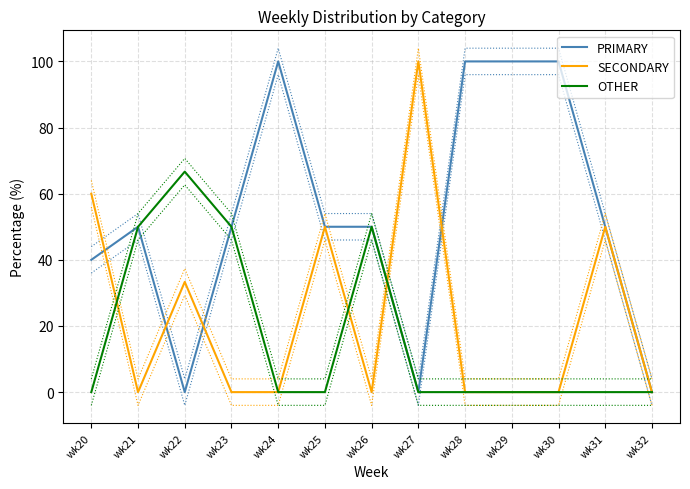

In OTHER, how many points are higher than both neighbors (excluding endpoints)?

2